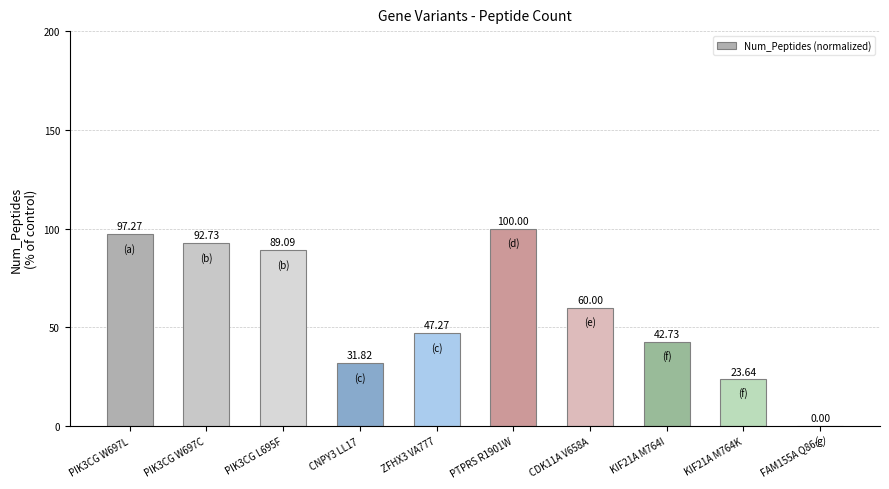

What is the ratio of the value at PTPRS R1901W to the value at KIF21A M764I?

2.3